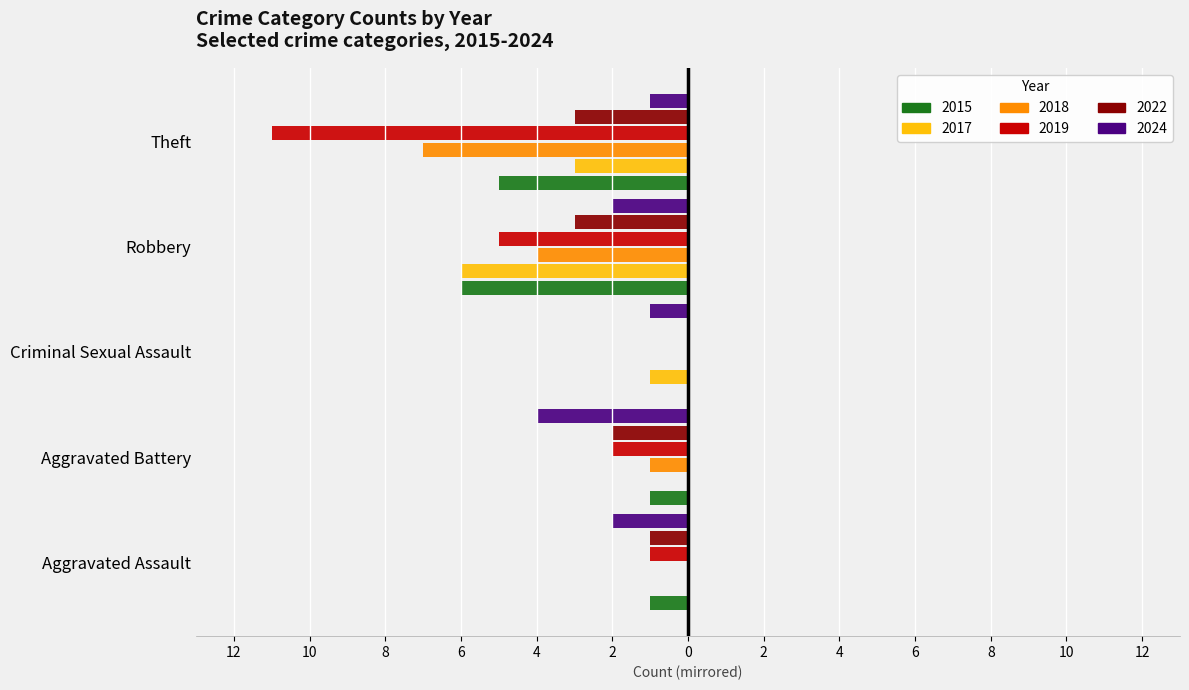

How many data points in 2019 are less than -2?

2